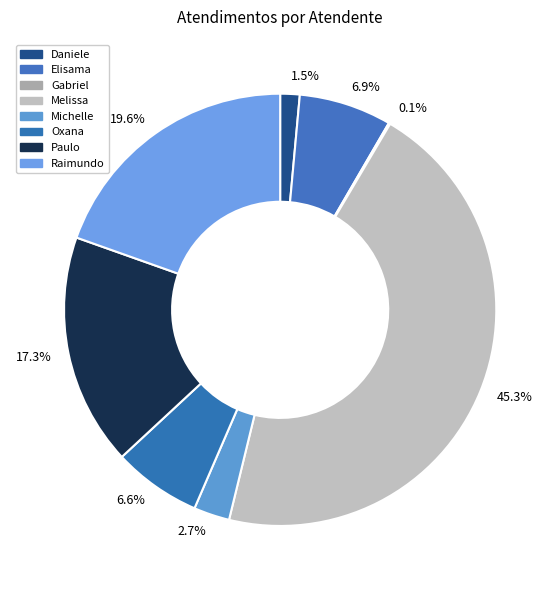

What is the smallest slice in the pie chart?

Gabriel Viana dos Santos Silva